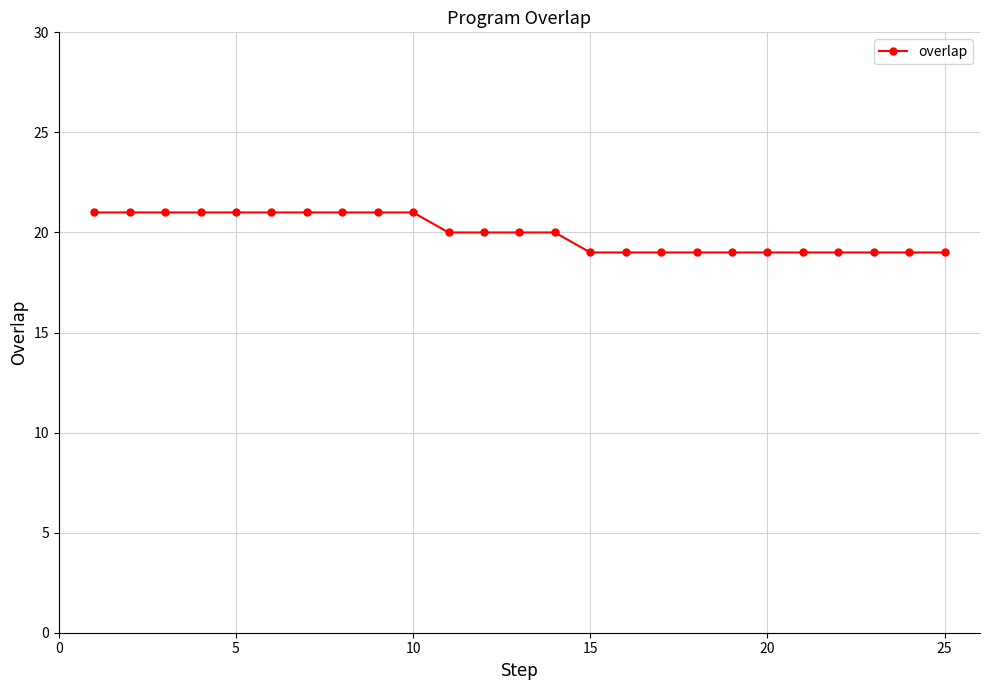

What is the greatest value displayed?

21